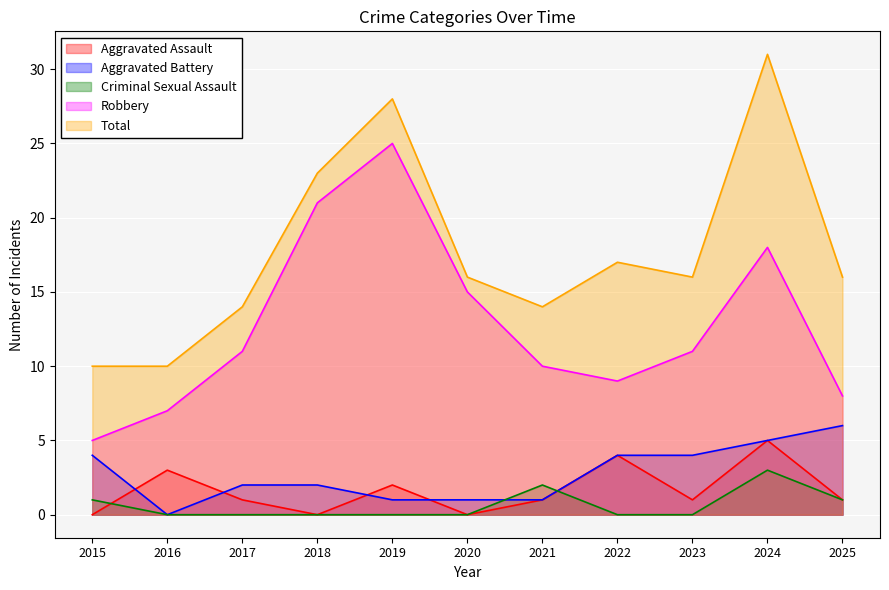

At how many categories does at least one series exceed 24?

2